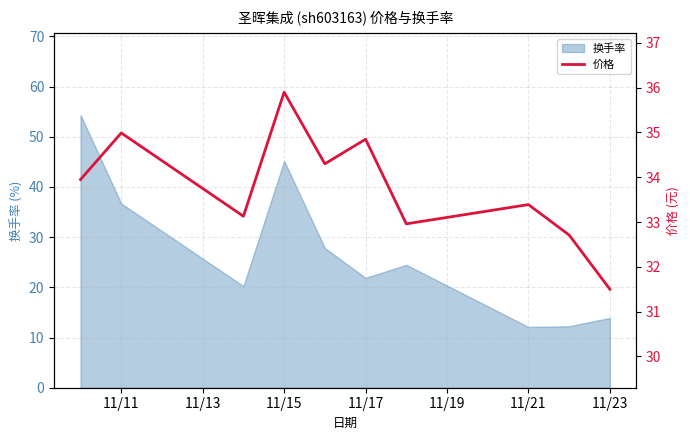

The value of 换手率 at 11/23 is 6.1. True or false?

False